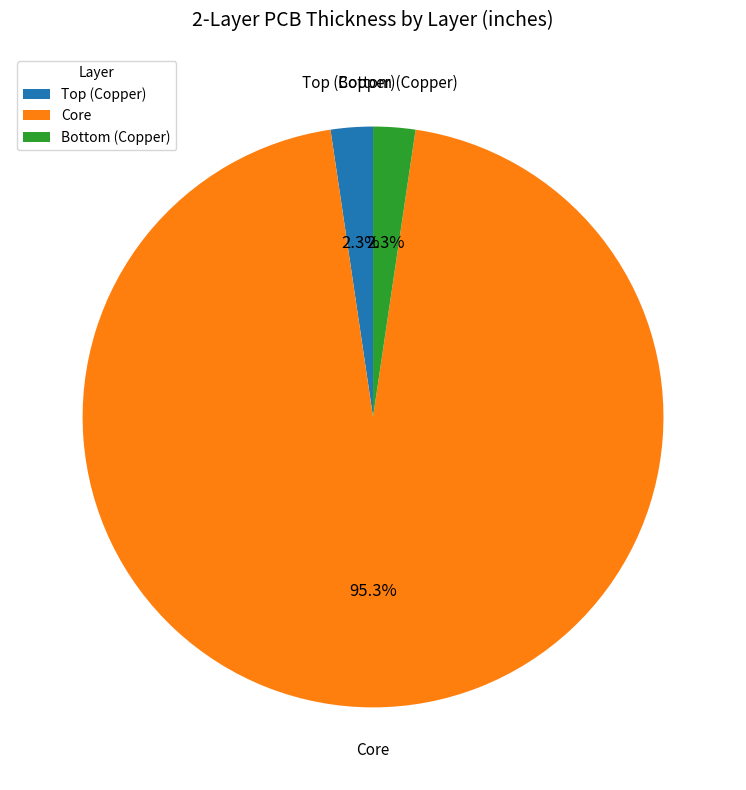

The Core slice represents 85% of the pie. True or false?

False